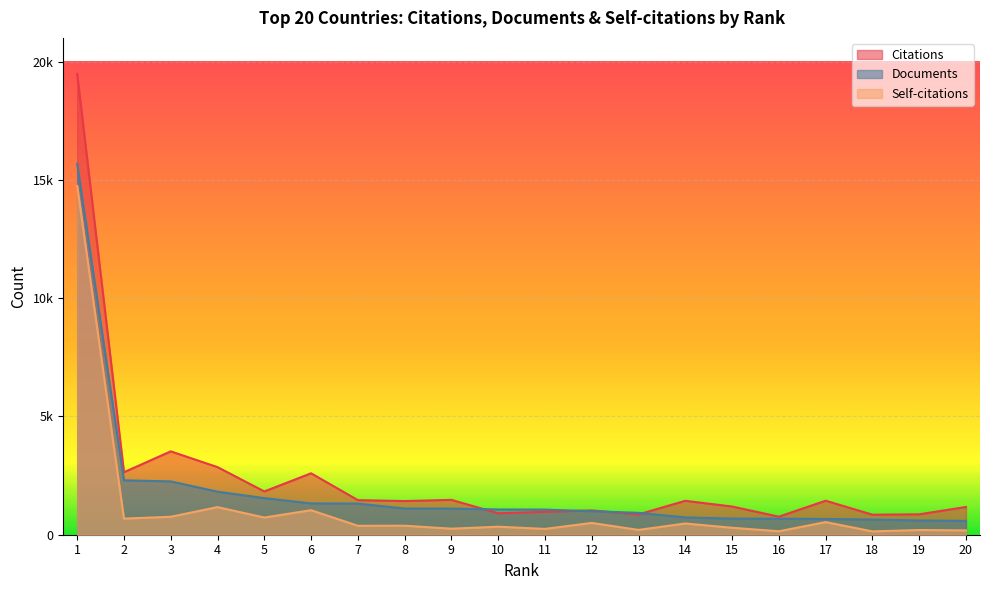

At which category is the sum across all series the highest?

1